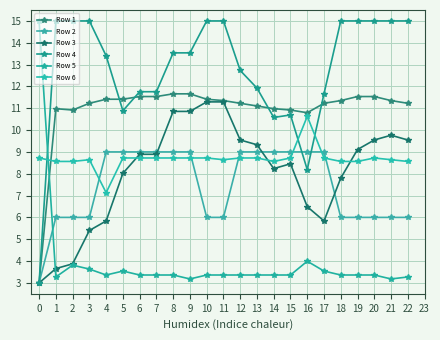

Reading right to left, list all the values displayed in this chart.

Row 1: 11.2	11.4	11.5	11.5	11.4	11.2	10.8	10.9	11.0	11.1	11.2	11.4	11.4	11.7	11.7	11.5	11.5	11.4	11.4	11.2	10.9	11.0	3.0
Row 2: 6.0	6.0	6.0	6.0	6.0	9.0	9.0	9.0	9.0	9.0	9.0	6.0	6.0	9.0	9.0	9.0	9.0	9.0	9.0	6.0	6.0	6.0	3.0
Row 3: 9.5	9.8	9.5	9.1	7.8	5.8	6.5	8.5	8.2	9.3	9.5	11.3	11.3	10.9	10.9	8.9	8.9	8.0	5.8	5.4	3.9	3.7	3.0
Row 4: 15.0	15.0	15.0	15.0	15.0	11.7	8.2	10.7	10.6	11.9	12.7	15.0	15.0	13.5	13.5	11.8	11.8	10.9	13.4	15.0	15.0	15.0	3.0
Row 5: 3.3	3.2	3.4	3.4	3.4	3.5	4.0	3.4	3.4	3.4	3.4	3.4	3.4	3.2	3.4	3.4	3.4	3.5	3.4	3.6	3.8	3.3	15.0
Row 6: 8.6	8.6	8.7	8.6	8.6	8.7	10.6	8.7	8.6	8.7	8.7	8.6	8.7	8.7	8.7	8.7	8.7	8.7	7.1	8.6	8.6	8.6	8.7